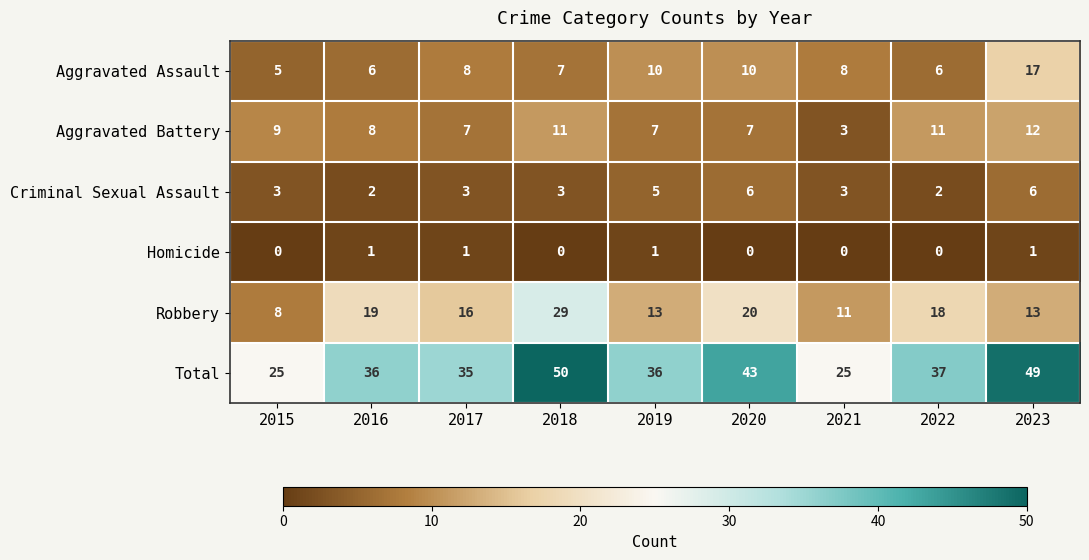

The Criminal Sexual Assault series shows 3 at 2018. True or false?

True